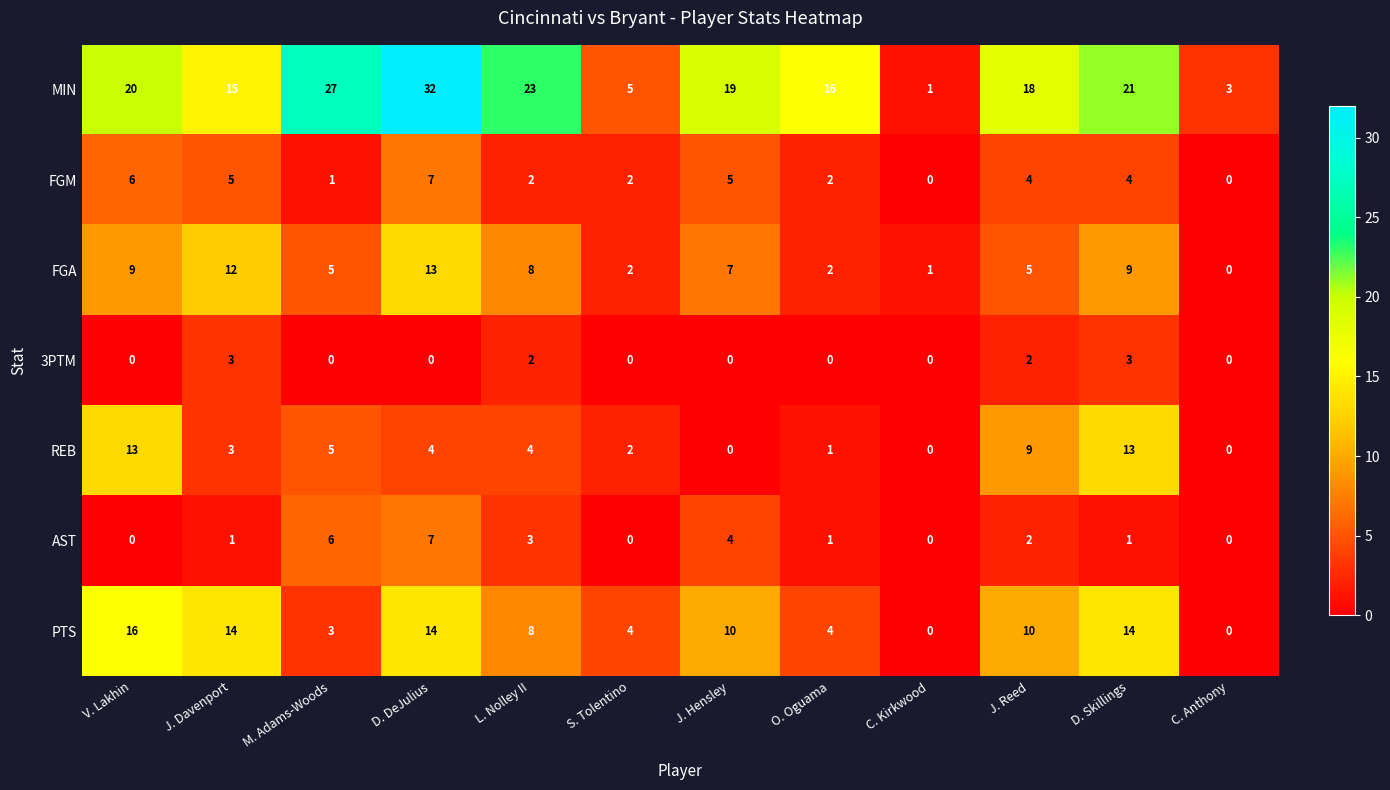

Is it true that AST equals 12 at D. DeJulius?

False